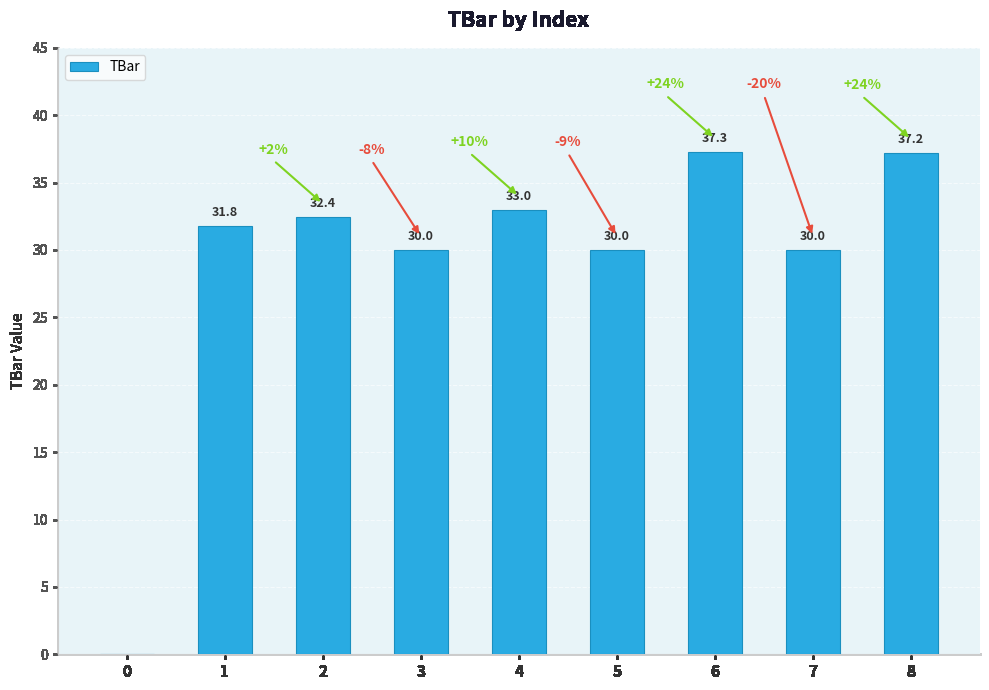

The chart shows a value of 30.0 at 7. True or false?

True